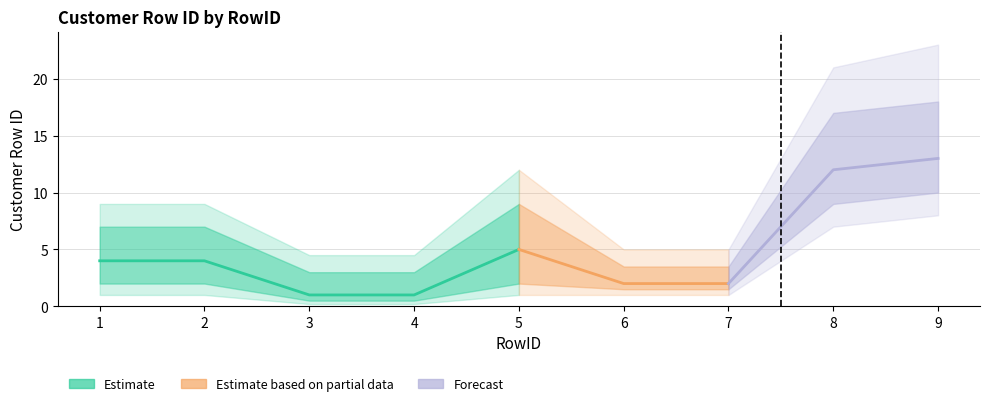

Reading left to right, extract all data points from this chart.

4	4	1	1	5	2	2	12	13